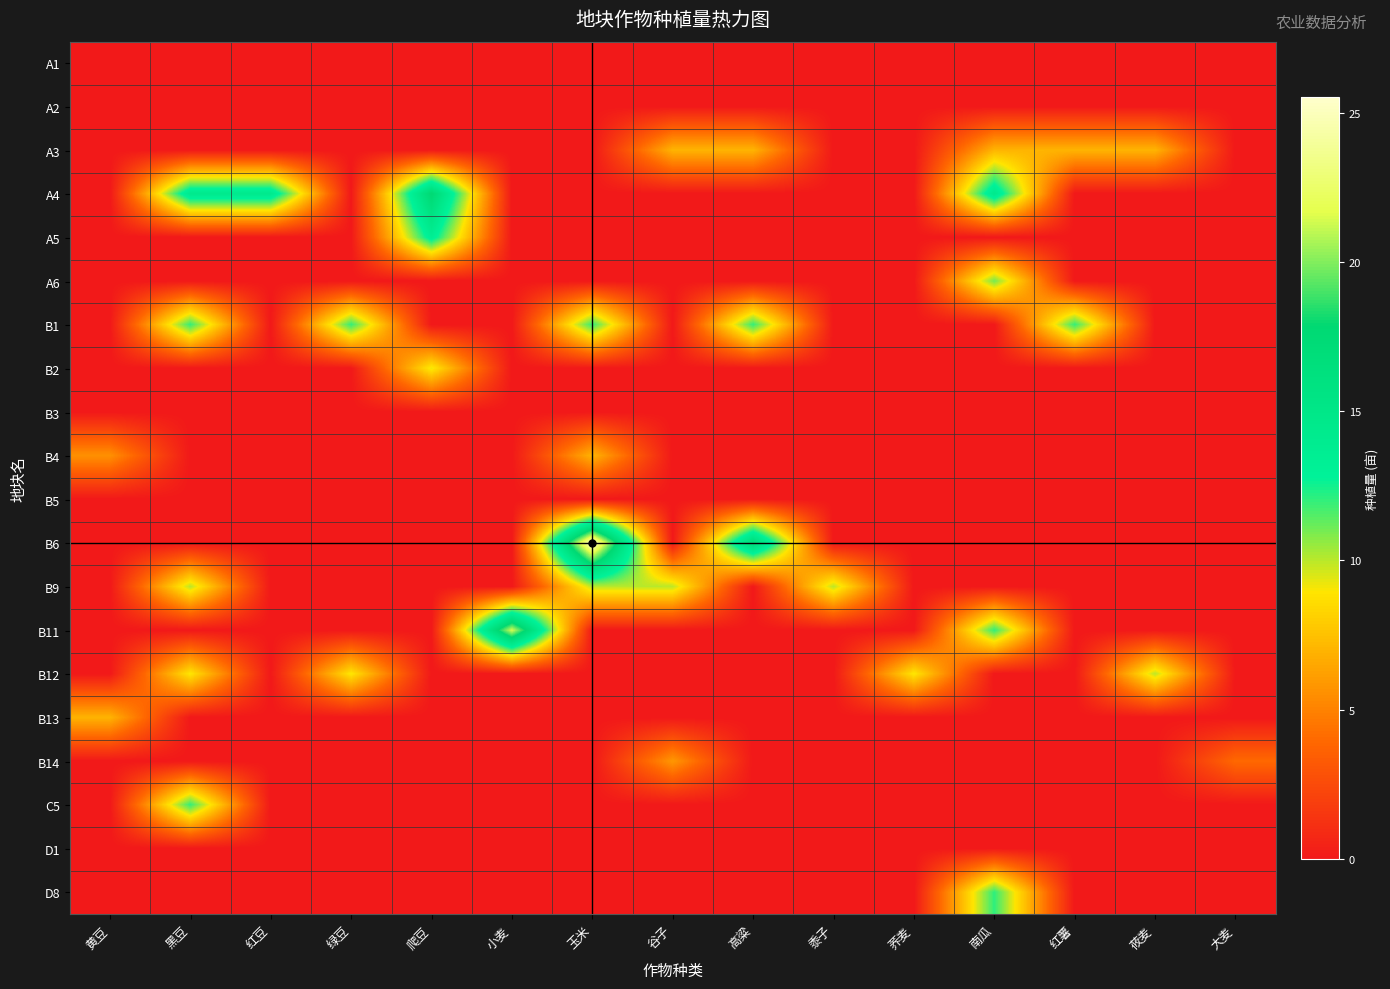

Reading left to right, transcribe all the data shown in this chart.

A1: 黄豆=0.0	黑豆=0.0	红豆=0.0	绿豆=0.0	爬豆=0.0	小麦=0.0	玉米=0.0	谷子=0.0	高粱=0.0	黍子=0.0	荞麦=0.0	南瓜=0.0	红薯=0.0	莜麦=0.0	大麦=0.0
A2: 黄豆=0.0	黑豆=0.0	红豆=0.0	绿豆=0.0	爬豆=0.0	小麦=0.0	玉米=0.0	谷子=0.0	高粱=0.0	黍子=0.0	荞麦=0.0	南瓜=0.0	红薯=0.0	莜麦=0.0	大麦=0.0
A3: 黄豆=0.0	黑豆=0.0	红豆=0.0	绿豆=0.0	爬豆=0.0	小麦=0.0	玉米=0.0	谷子=7.0	高粱=7.0	黍子=0.0	荞麦=0.0	南瓜=7.0	红薯=7.0	莜麦=7.0	大麦=0.0
A4: 黄豆=0.0	黑豆=14.4	红豆=14.4	绿豆=0.0	爬豆=17.7	小麦=0.0	玉米=0.0	谷子=0.0	高粱=0.0	黍子=0.0	荞麦=0.0	南瓜=14.4	红薯=0.0	莜麦=0.0	大麦=0.0
A5: 黄豆=0.0	黑豆=0.0	红豆=0.0	绿豆=0.0	爬豆=13.6	小麦=0.0	玉米=0.0	谷子=0.0	高粱=0.0	黍子=0.0	荞麦=0.0	南瓜=0.0	红薯=0.0	莜麦=0.0	大麦=0.0
A6: 黄豆=0.0	黑豆=0.0	红豆=0.0	绿豆=0.0	爬豆=0.0	小麦=0.0	玉米=0.0	谷子=0.0	高粱=0.0	黍子=0.0	荞麦=0.0	南瓜=11.0	红薯=0.0	莜麦=0.0	大麦=0.0
B1: 黄豆=0.0	黑豆=12.0	红豆=0.0	绿豆=12.0	爬豆=0.0	小麦=0.0	玉米=12.0	谷子=0.0	高粱=12.0	黍子=0.0	荞麦=0.0	南瓜=0.0	红薯=12.0	莜麦=0.0	大麦=0.0
B2: 黄豆=0.0	黑豆=0.0	红豆=0.0	绿豆=0.0	爬豆=9.2	小麦=0.0	玉米=0.0	谷子=0.0	高粱=0.0	黍子=0.0	荞麦=0.0	南瓜=0.0	红薯=0.0	莜麦=0.0	大麦=0.0
B3: 黄豆=0.0	黑豆=0.0	红豆=0.0	绿豆=0.0	爬豆=0.0	小麦=0.0	玉米=0.0	谷子=0.0	高粱=0.0	黍子=0.0	荞麦=0.0	南瓜=0.0	红薯=0.0	莜麦=0.0	大麦=0.0
B4: 黄豆=5.6	黑豆=0.0	红豆=0.0	绿豆=0.0	爬豆=0.0	小麦=0.0	玉米=7.0	谷子=0.0	高粱=0.0	黍子=0.0	荞麦=0.0	南瓜=0.0	红薯=0.0	莜麦=0.0	大麦=0.0
B5: 黄豆=0.0	黑豆=0.0	红豆=0.0	绿豆=0.0	爬豆=0.0	小麦=0.0	玉米=0.0	谷子=0.0	高粱=0.0	黍子=0.0	荞麦=0.0	南瓜=0.0	红薯=0.0	莜麦=0.0	大麦=0.0
B6: 黄豆=0.0	黑豆=0.0	红豆=0.0	绿豆=0.0	爬豆=0.0	小麦=0.0	玉米=25.5	谷子=0.0	高粱=17.2	黍子=0.0	荞麦=0.0	南瓜=0.0	红薯=0.0	莜麦=0.0	大麦=0.0
B9: 黄豆=0.0	黑豆=10.0	红豆=0.0	绿豆=0.0	爬豆=0.0	小麦=0.0	玉米=10.0	谷子=10.0	高粱=0.0	黍子=10.0	荞麦=0.0	南瓜=0.0	红薯=0.0	莜麦=0.0	大麦=0.0
B11: 黄豆=0.0	黑豆=0.0	红豆=0.0	绿豆=0.0	爬豆=0.0	小麦=21.5	玉米=0.0	谷子=0.0	高粱=0.0	黍子=0.0	荞麦=0.0	南瓜=12.0	红薯=0.0	莜麦=0.0	大麦=0.0
B12: 黄豆=0.0	黑豆=9.0	红豆=0.0	绿豆=9.0	爬豆=0.0	小麦=0.0	玉米=0.0	谷子=0.0	高粱=0.0	黍子=0.0	荞麦=9.0	南瓜=0.0	红薯=0.0	莜麦=10.0	大麦=0.0
B13: 黄豆=7.0	黑豆=0.0	红豆=0.0	绿豆=0.0	爬豆=0.0	小麦=0.0	玉米=0.0	谷子=0.0	高粱=0.0	黍子=0.0	荞麦=0.0	南瓜=0.0	红薯=0.0	莜麦=0.0	大麦=0.0
B14: 黄豆=0.0	黑豆=0.0	红豆=0.0	绿豆=0.0	爬豆=0.0	小麦=0.0	玉米=0.0	谷子=5.9	高粱=0.0	黍子=0.0	荞麦=0.0	南瓜=0.0	红薯=0.0	莜麦=0.0	大麦=4.0
C5: 黄豆=0.0	黑豆=12.0	红豆=0.0	绿豆=0.0	爬豆=0.0	小麦=0.0	玉米=0.0	谷子=0.0	高粱=0.0	黍子=0.0	荞麦=0.0	南瓜=0.0	红薯=0.0	莜麦=0.0	大麦=0.0
D1: 黄豆=0.0	黑豆=0.0	红豆=0.0	绿豆=0.0	爬豆=0.0	小麦=0.0	玉米=0.0	谷子=0.0	高粱=0.0	黍子=0.0	荞麦=0.0	南瓜=0.0	红薯=0.0	莜麦=0.0	大麦=0.0
D8: 黄豆=0.0	黑豆=0.0	红豆=0.0	绿豆=0.0	爬豆=0.0	小麦=0.0	玉米=0.0	谷子=0.0	高粱=0.0	黍子=0.0	荞麦=0.0	南瓜=12.1	红薯=0.0	莜麦=0.0	大麦=0.0